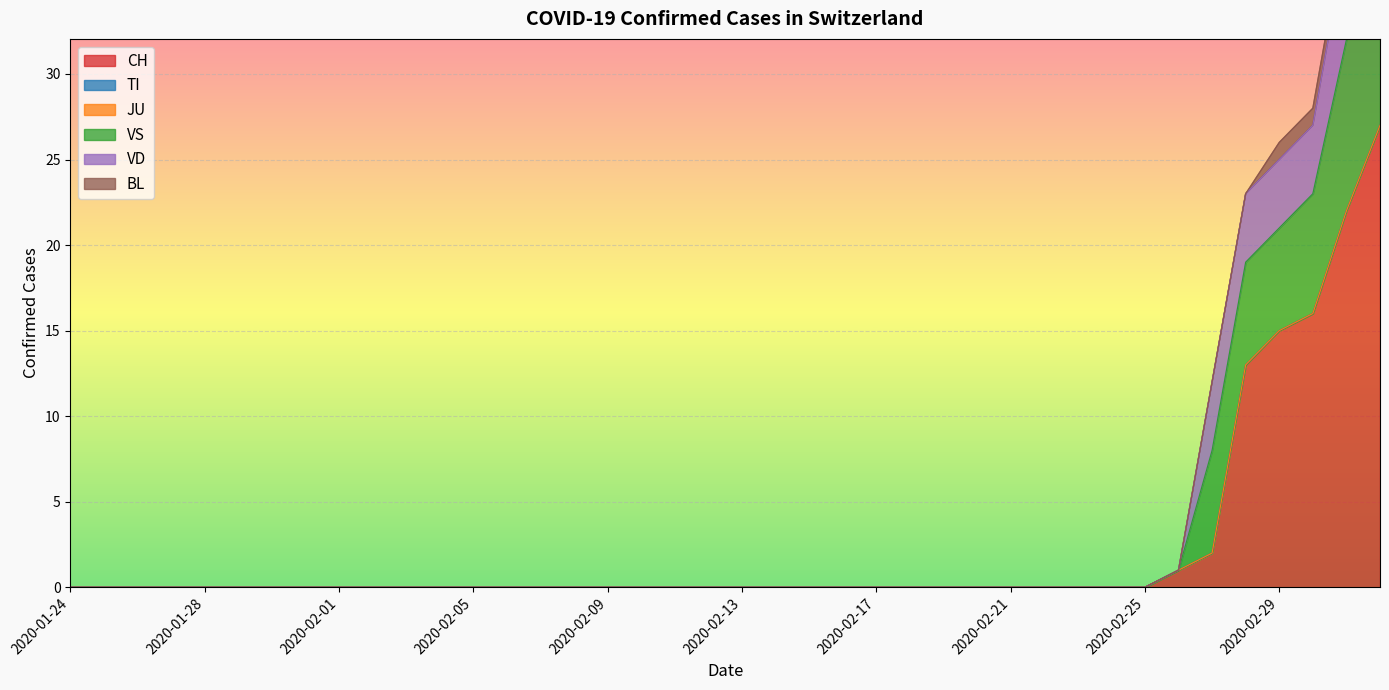

At which category does the chart reach its minimum across all series?

2020-01-24